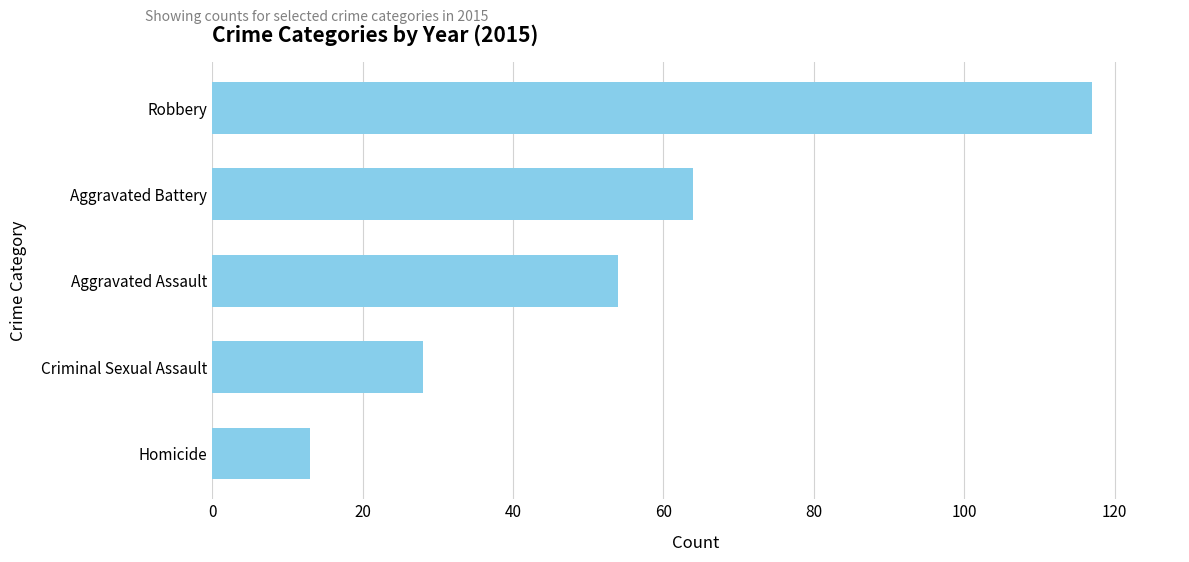

What is the approximate value at Aggravated Assault, to the nearest 5?

55